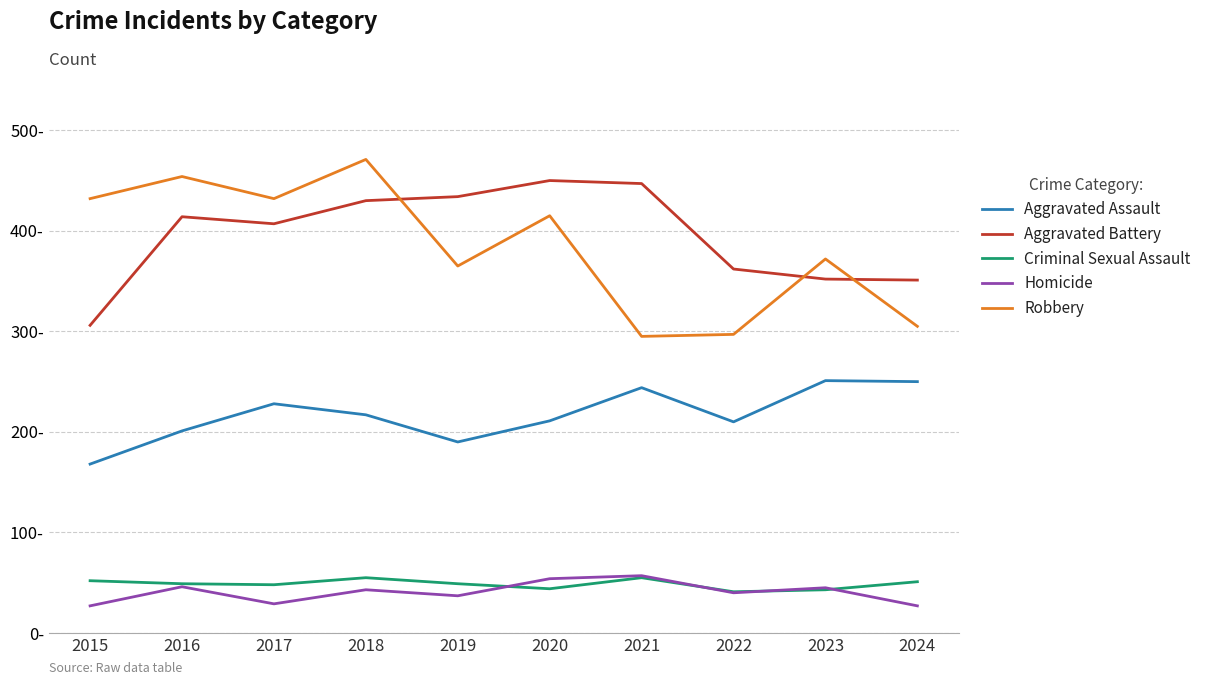

Is the value of Criminal Sexual Assault at 2022 greater than the value of Homicide at 2023?

No